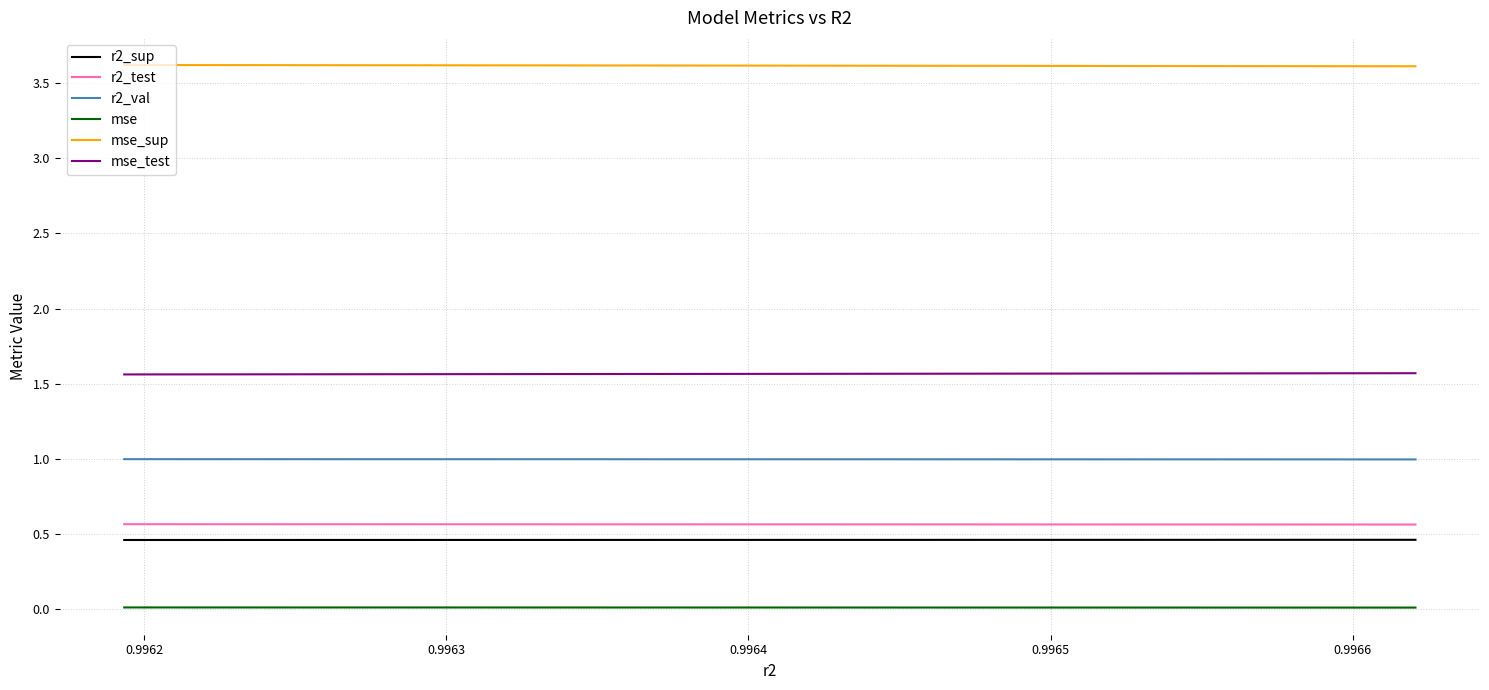

List the series in order of their peak value, highest first.

mse_sup, mse_test, r2_val, r2_test, r2_sup, mse